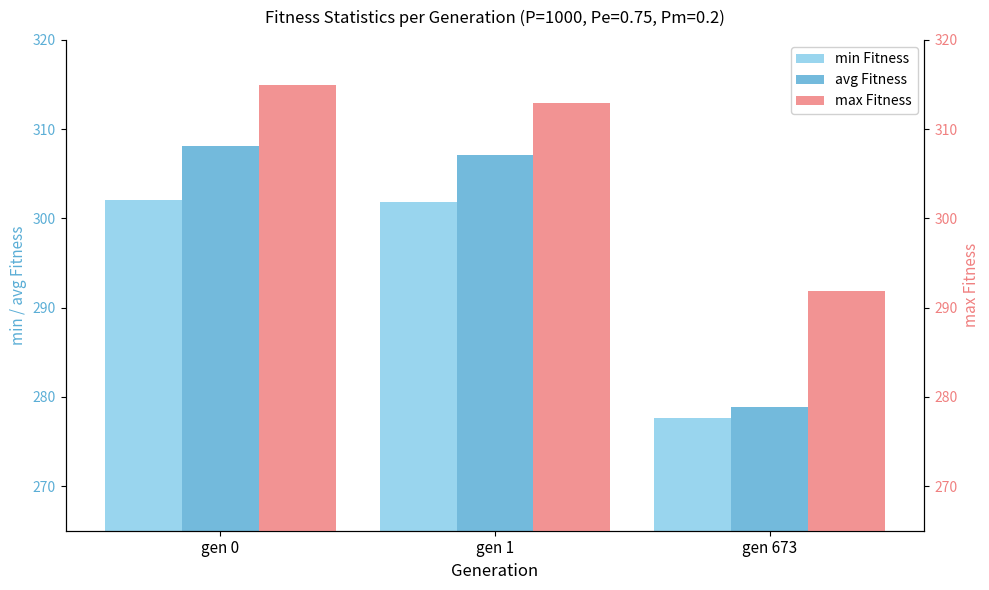

How many groups of bars are there?

3